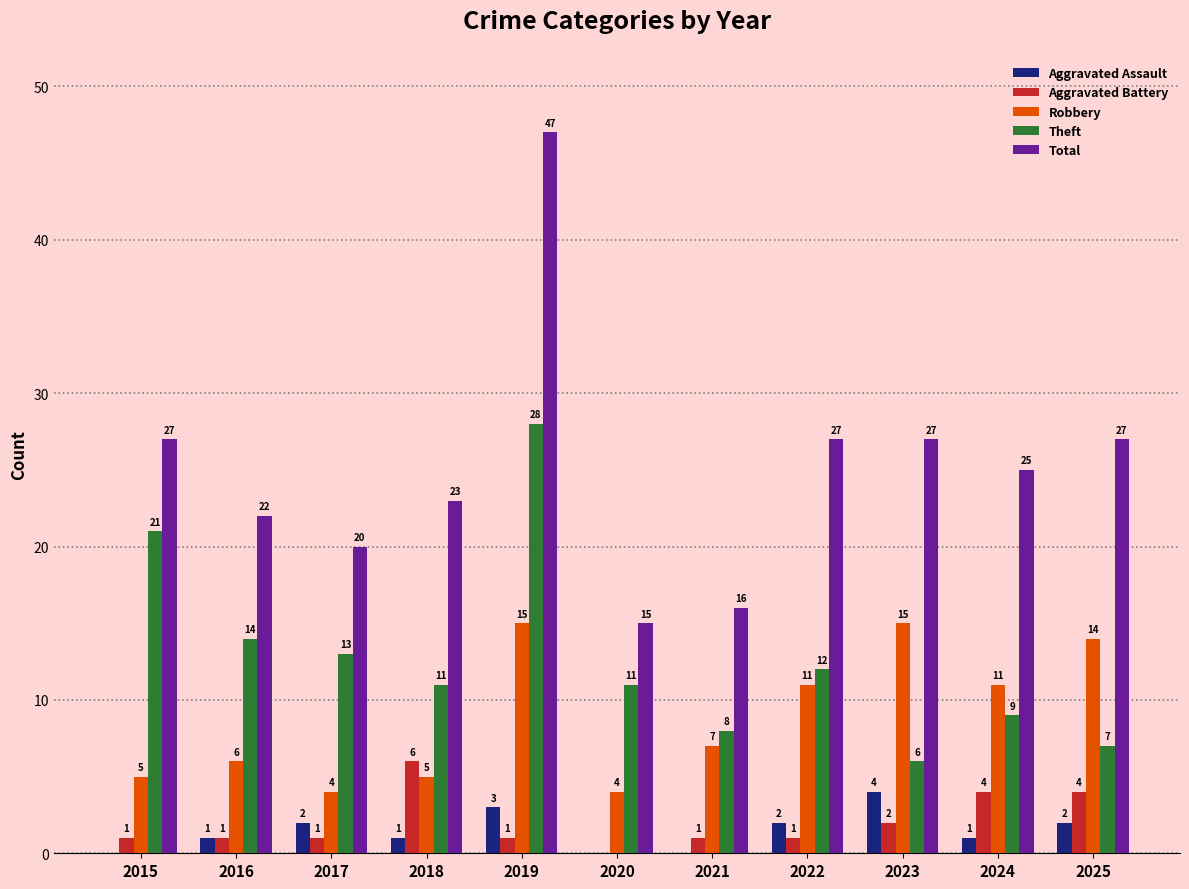

Reading left to right, extract all data points from this chart.

Aggravated Assault: 2015=0	2016=1	2017=2	2018=1	2019=3	2020=0	2021=0	2022=2	2023=4	2024=1	2025=2
Aggravated Battery: 2015=1	2016=1	2017=1	2018=6	2019=1	2020=0	2021=1	2022=1	2023=2	2024=4	2025=4
Robbery: 2015=5	2016=6	2017=4	2018=5	2019=15	2020=4	2021=7	2022=11	2023=15	2024=11	2025=14
Theft: 2015=21	2016=14	2017=13	2018=11	2019=28	2020=11	2021=8	2022=12	2023=6	2024=9	2025=7
Total: 2015=27	2016=22	2017=20	2018=23	2019=47	2020=15	2021=16	2022=27	2023=27	2024=25	2025=27